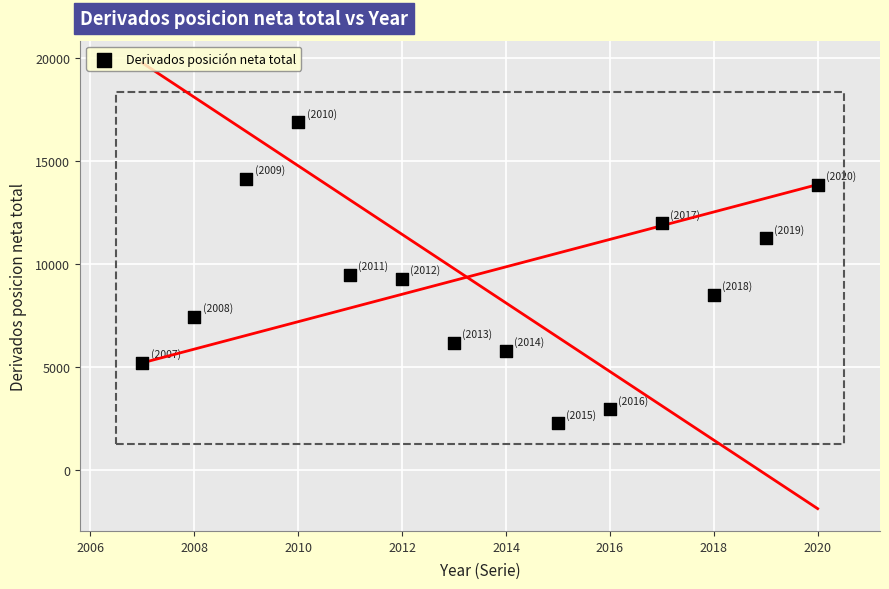

What is the range of X values (max minus min)?

13